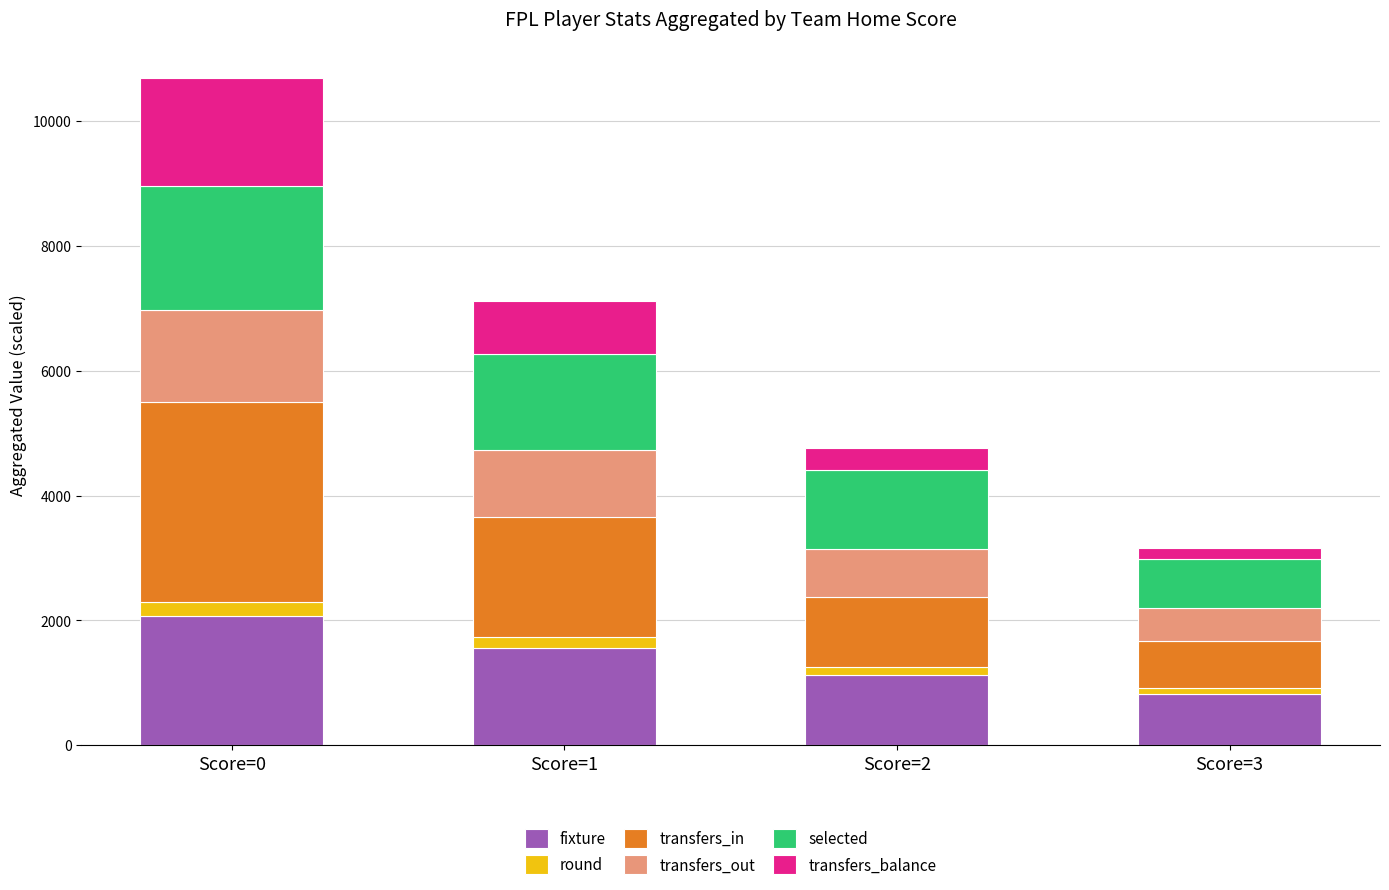

At which category is the sum across all series the highest?

Score=0